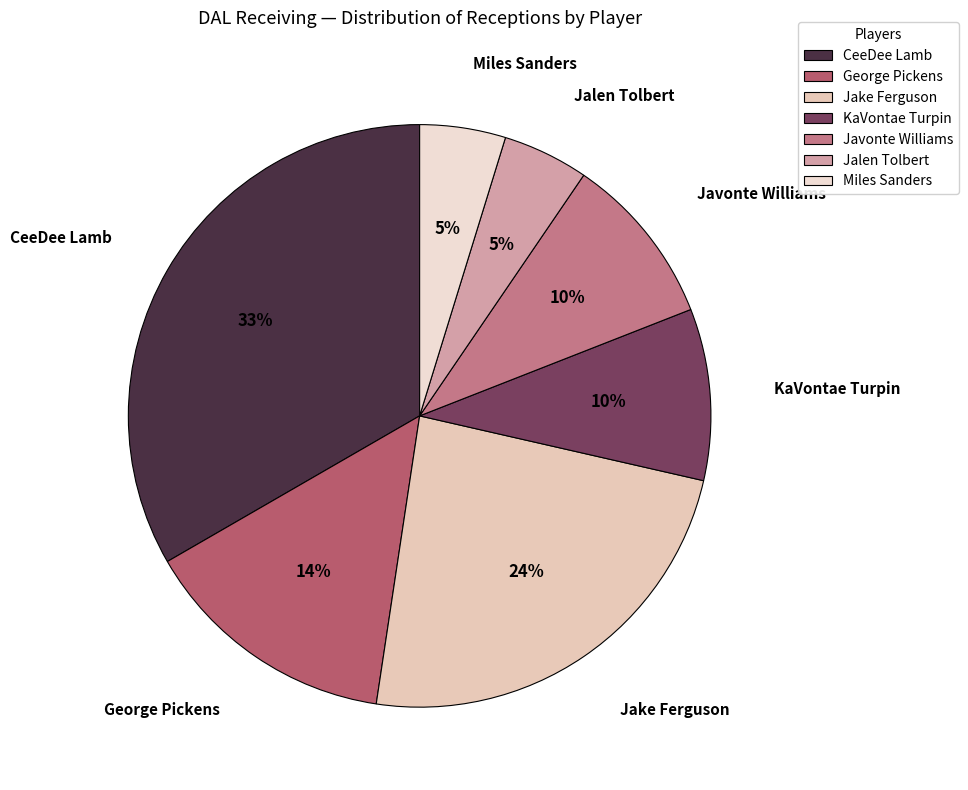

True or false: Jake Ferguson accounts for 24% of the total.

True